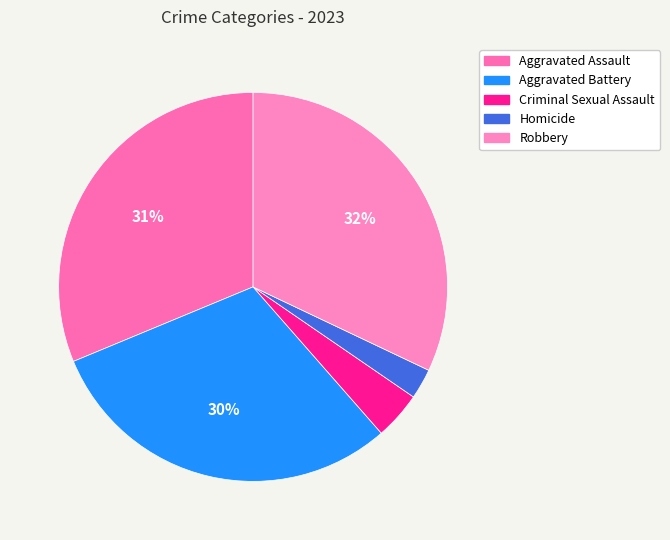

To the nearest percent, what portion does Aggravated Battery represent?

30%